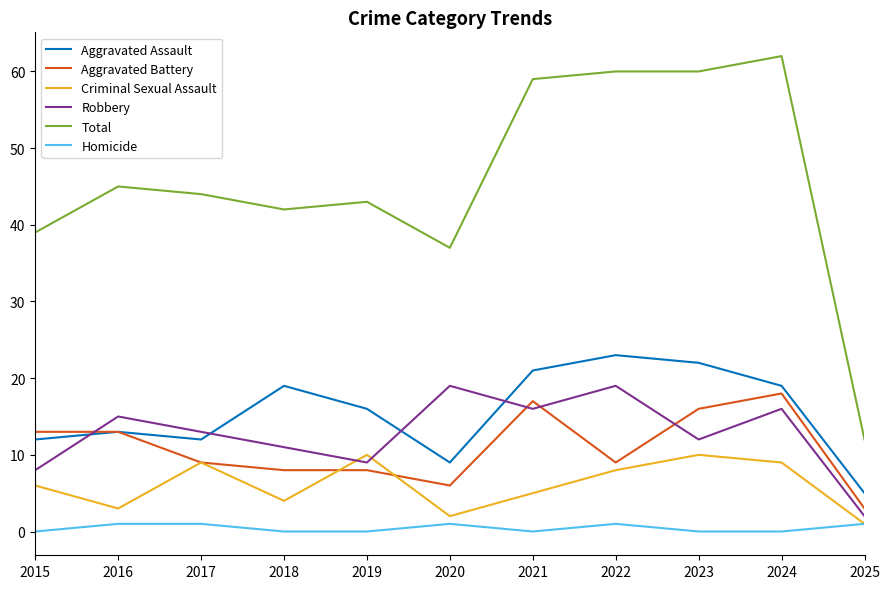

What is the maximum value for Homicide?

1